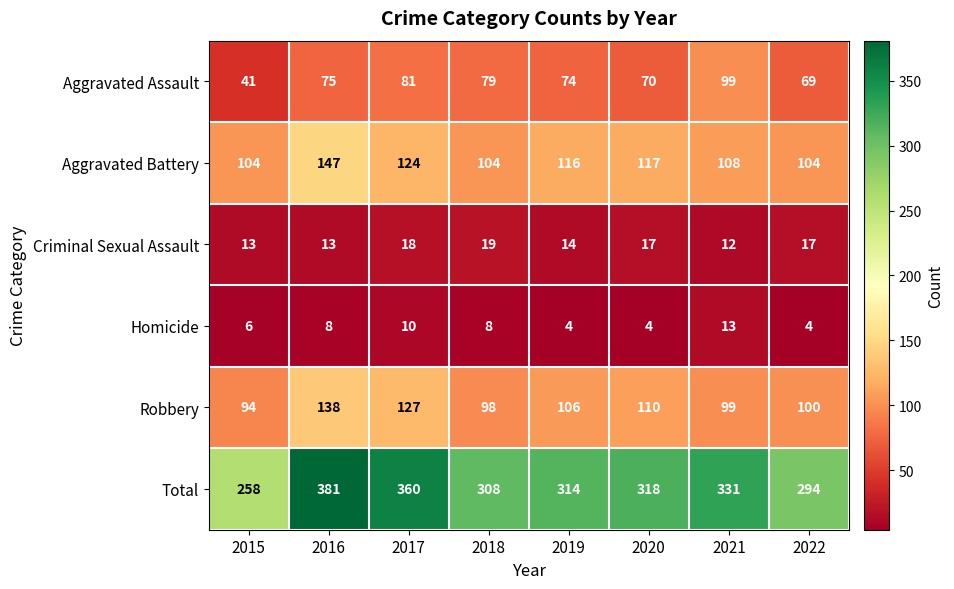

The Aggravated Battery series shows 237 at 2016. True or false?

False